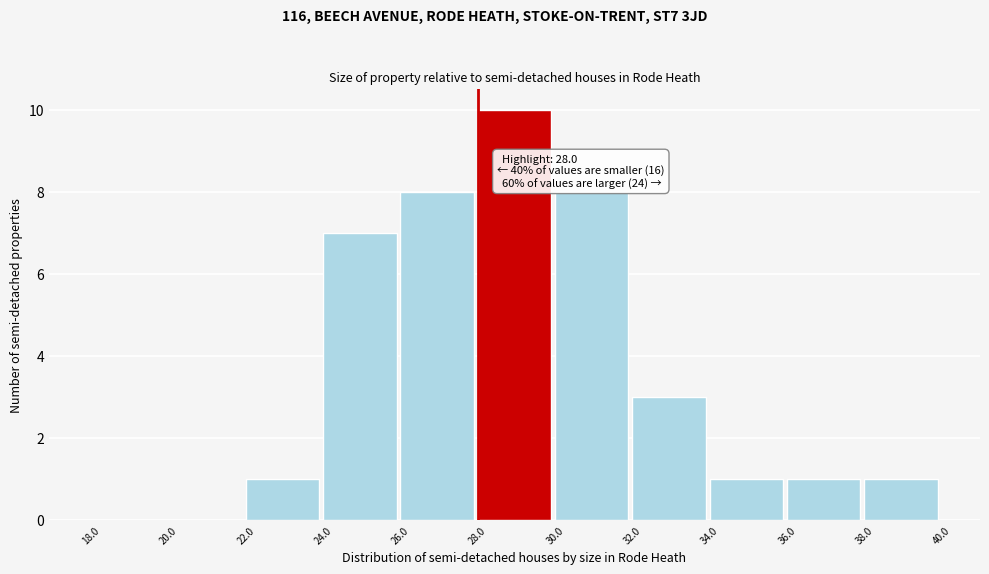

Over which range of the x-axis is the bar tallest?

28.0 to 30.0